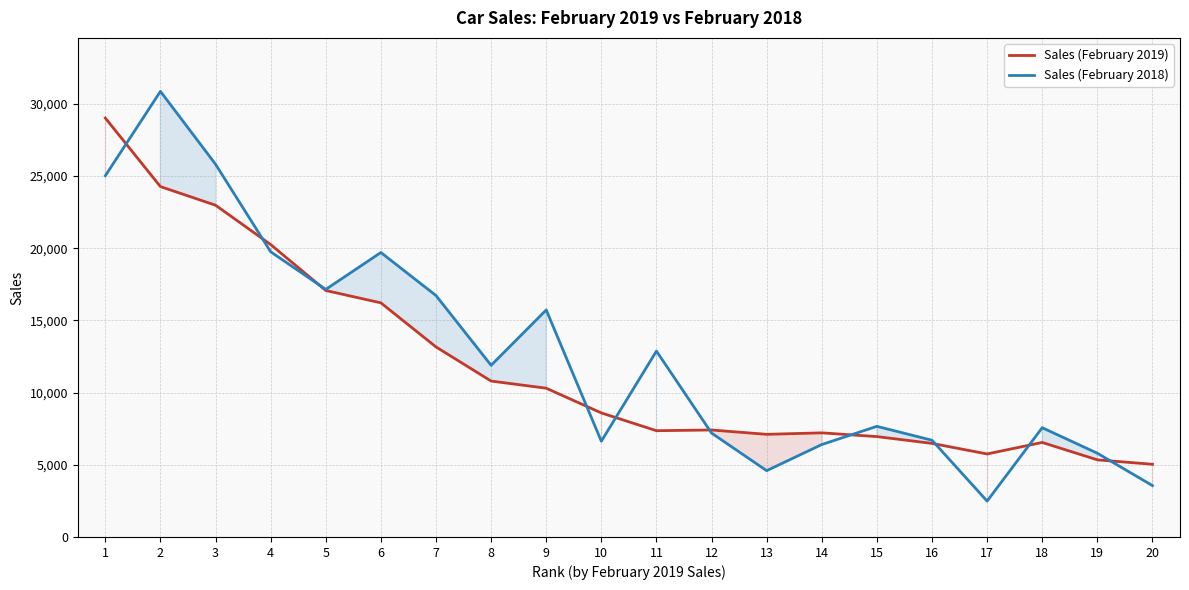

Where do Sales (February 2018) and Sales (February 2019) first cross each other?

1 and 2